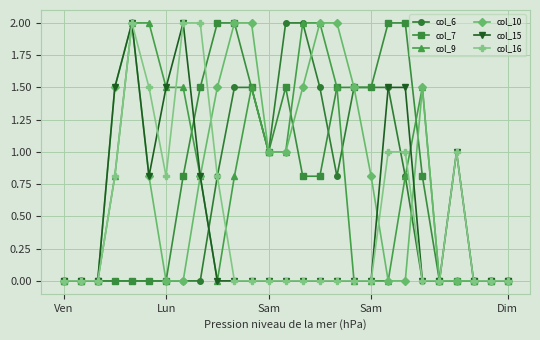

How many distinct data groups are displayed?

6